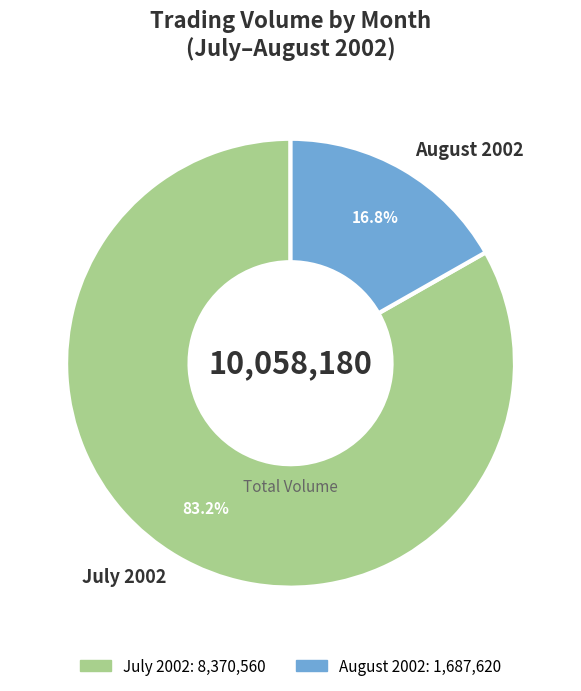

Combined, do July 2002 and August 2002 account for over 50%?

Yes